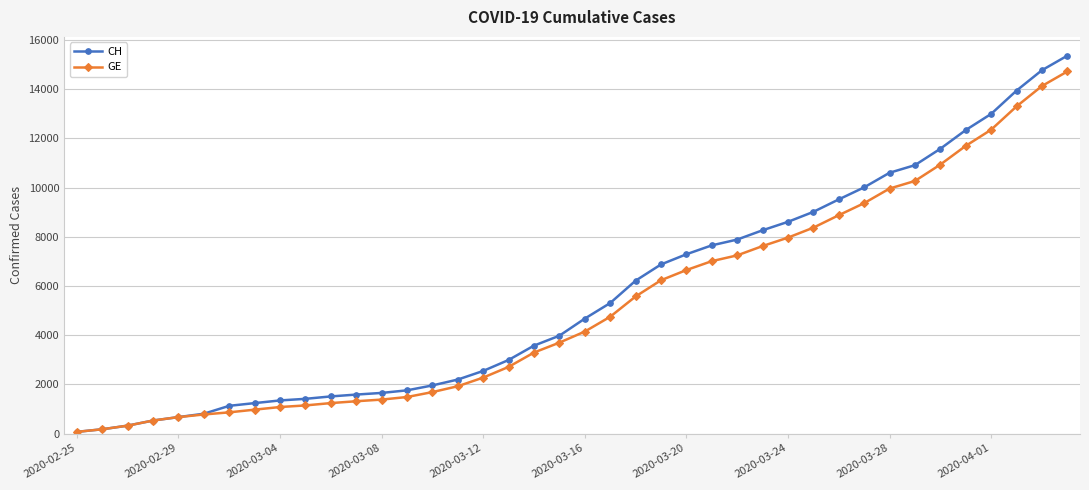

What is the difference between the second highest and minimum values in the CH series?

14696